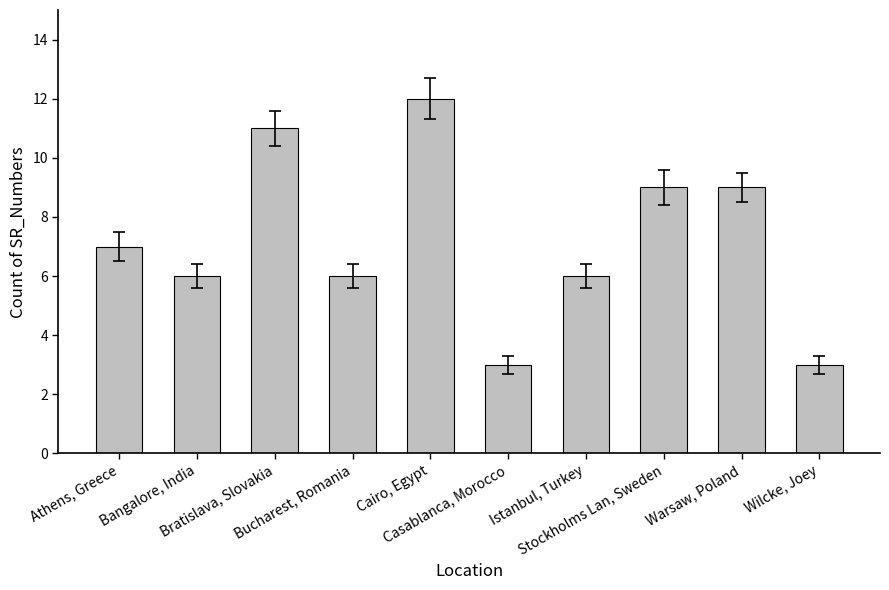

What is the difference between the maximum and minimum values?

9